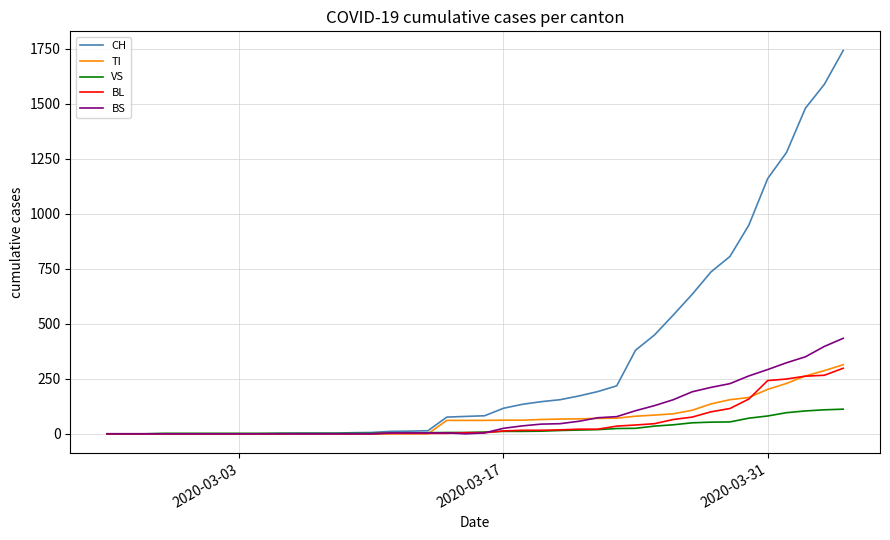

What is the highest value of the CH series?

1742